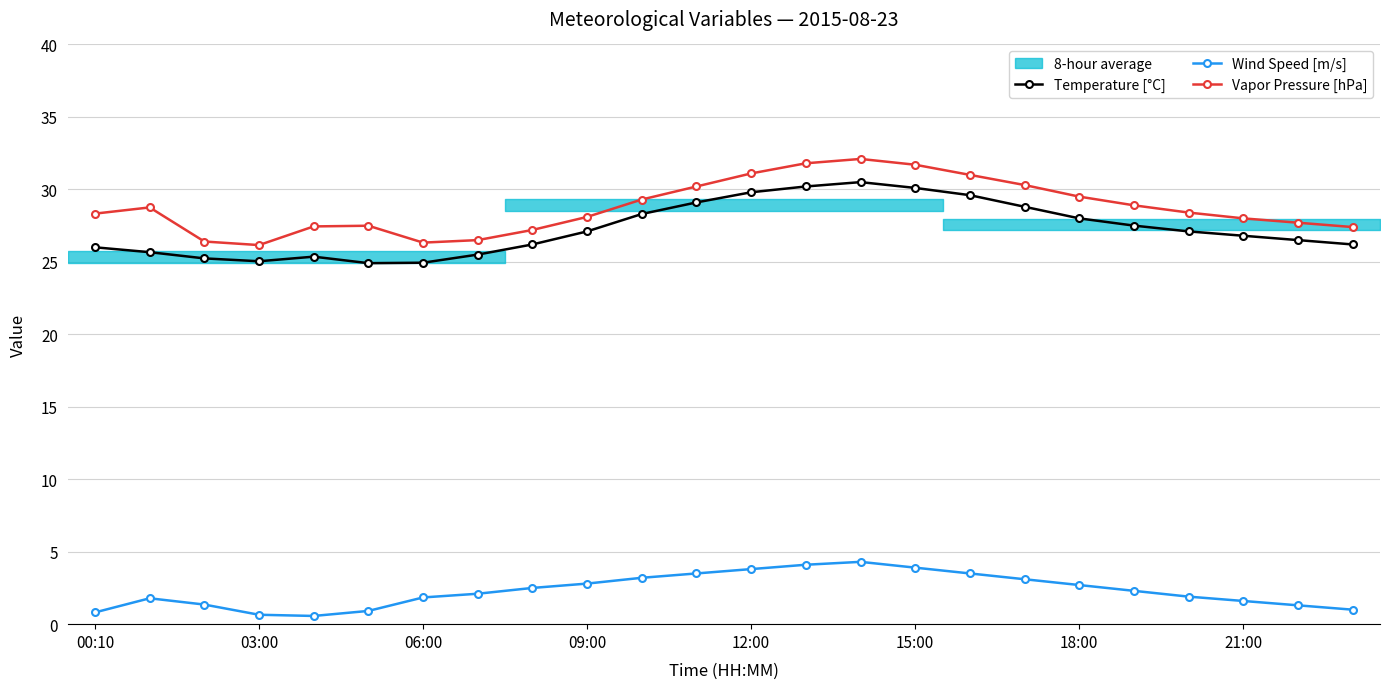

What is the value of the Wind Speed [m/s] point at the 22nd from the left?

1.6